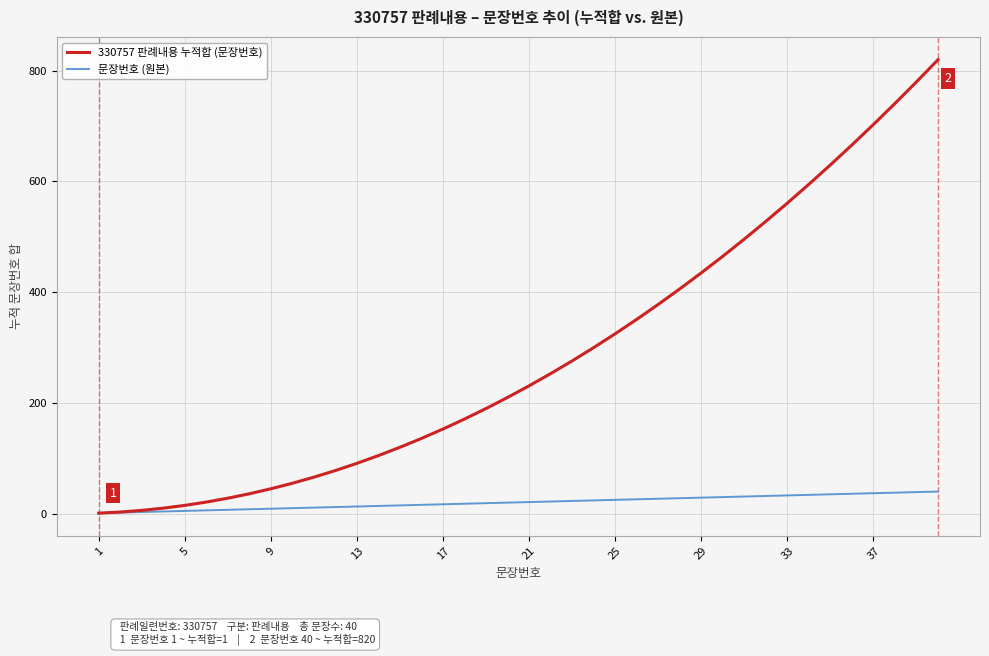

Which series has the widest spread of values?

330757 판례내용 누적합 (문장번호)